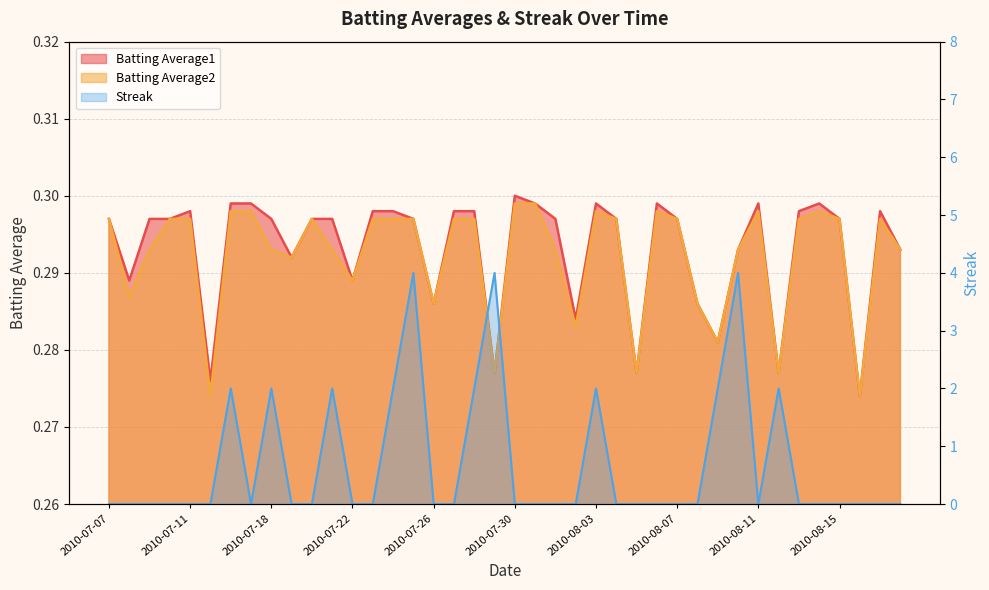

Between which two adjacent categories do Streak and Batting Average2 first intersect?

2010-07-15 and 2010-07-16